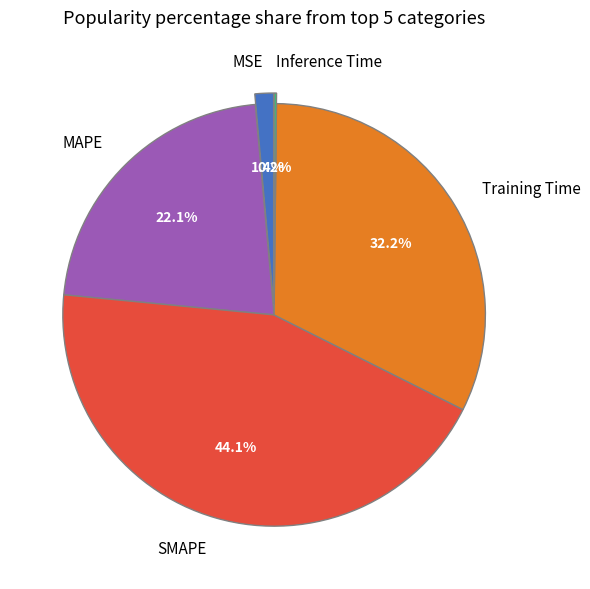

Is the sum of SMAPE and MAPE greater than half?

Yes